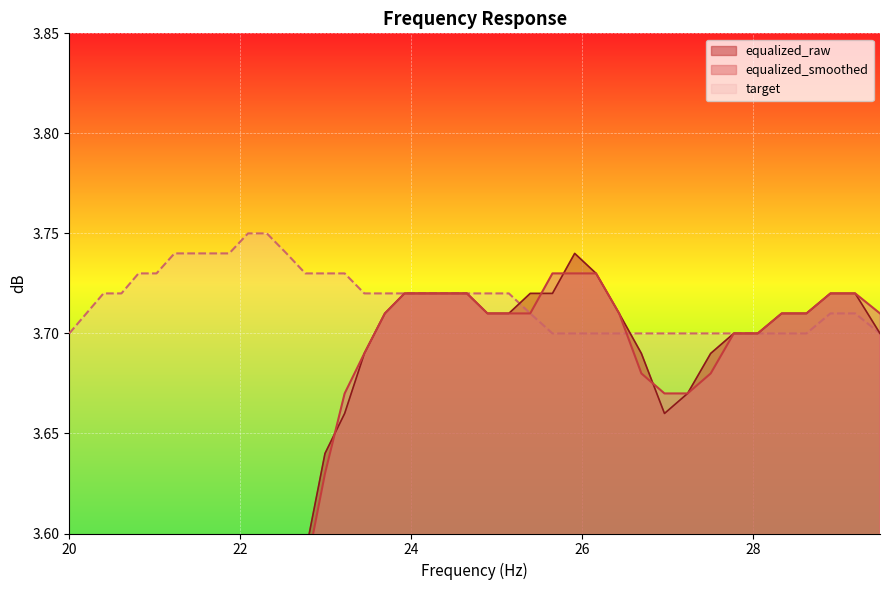

What is the highest value of the equalized_smoothed series?

3.7